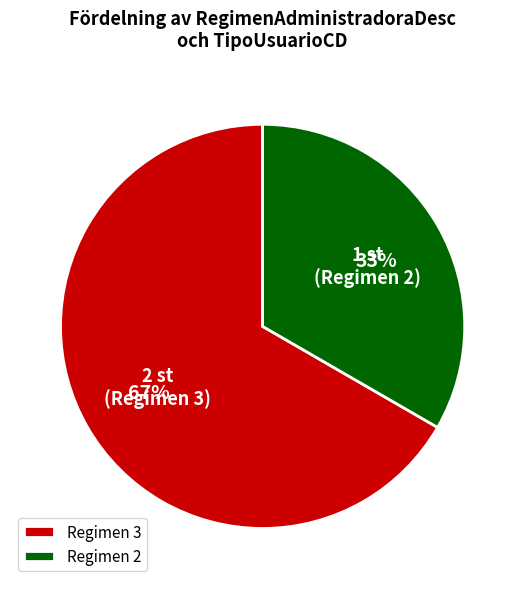

The Regimen 2 slice represents 45% of the pie. True or false?

False